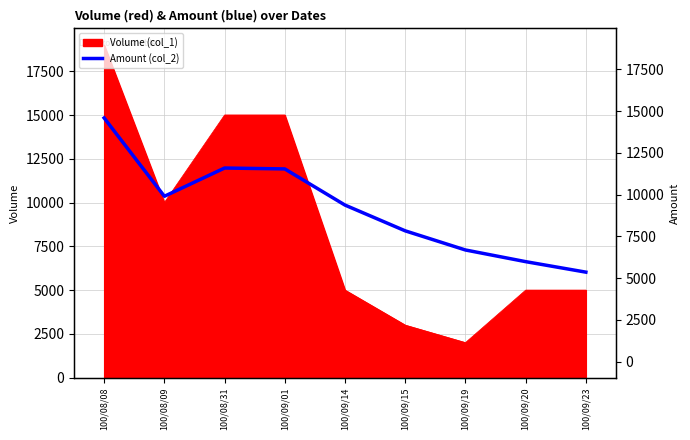

What is the label of the 6th point from the left?

100/09/15